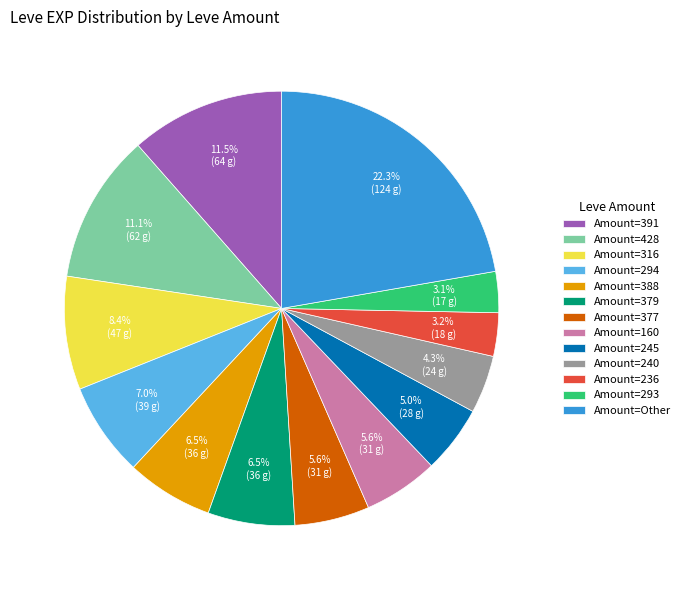

Combined, what portion of the pie is Amount=377 and Amount=316?

14.0%